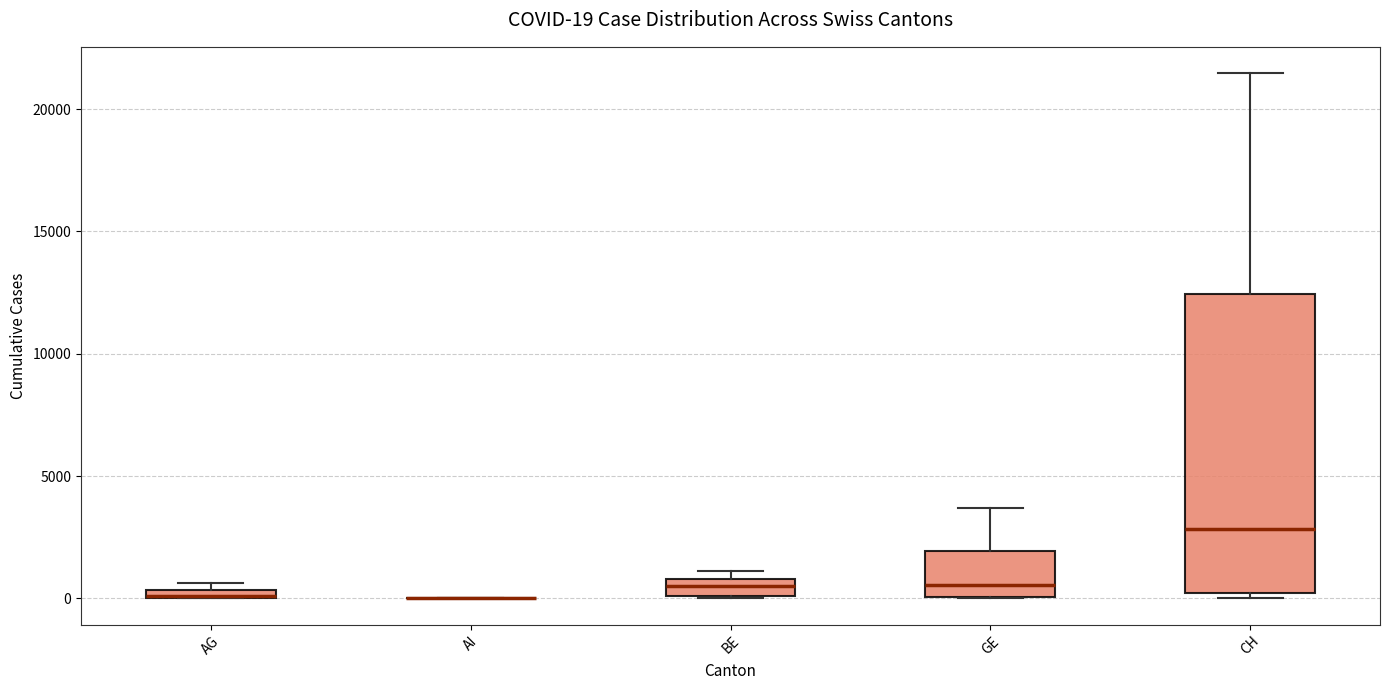

Which box is the tallest, from its lower edge to its upper edge?

CH